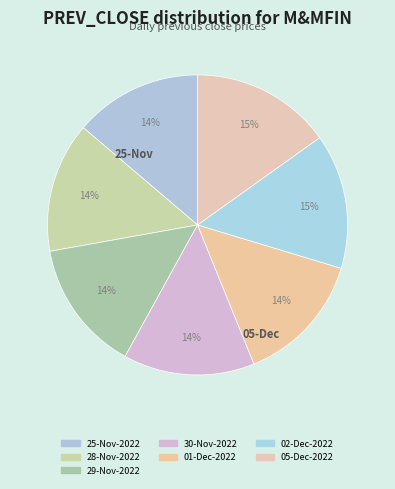

To the nearest percent, what is the average slice percentage?

14%